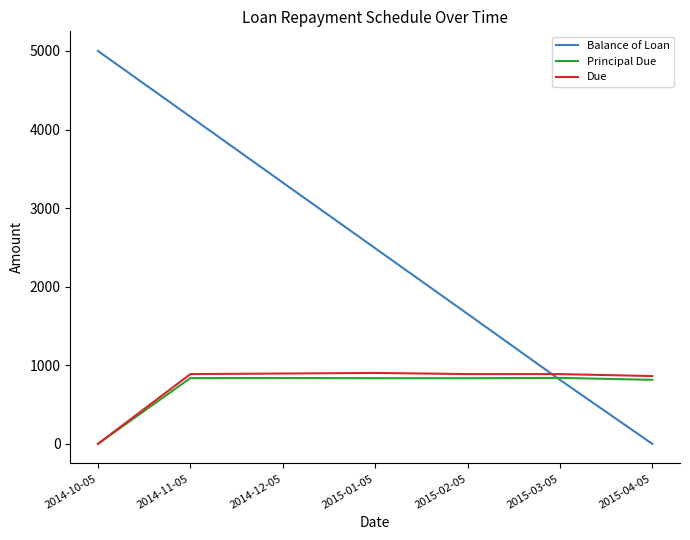

What are all the series names shown in the legend?

Balance of Loan, Principal Due, Due